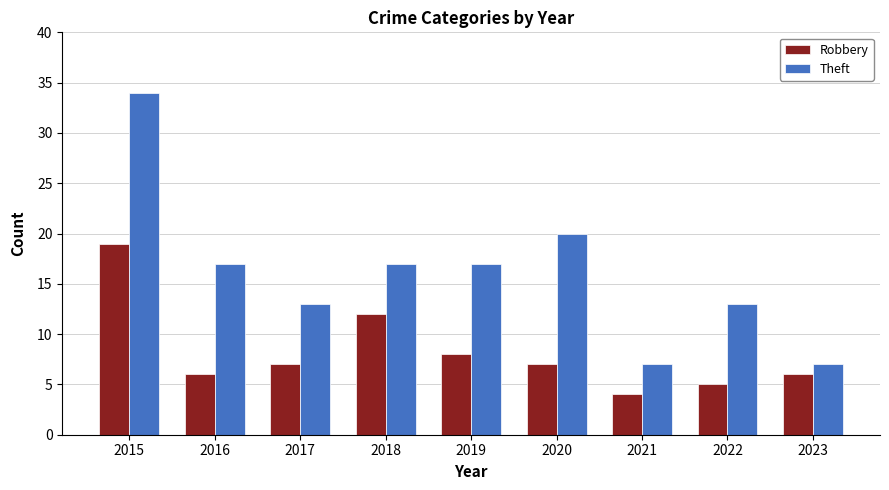

Rank the series at 2022 from highest to lowest value.

Theft, Robbery